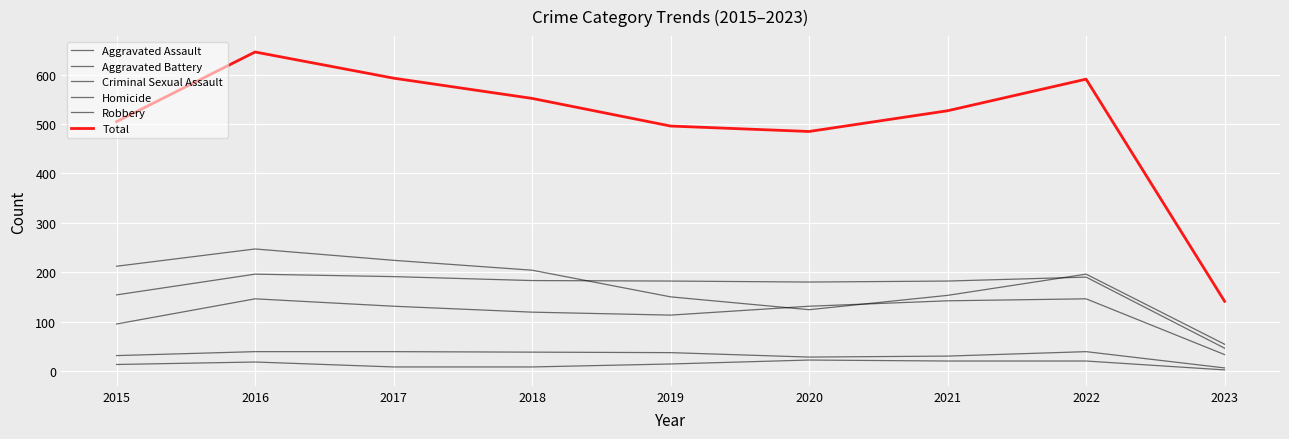

Is this an area chart (filled region under the line)?

No